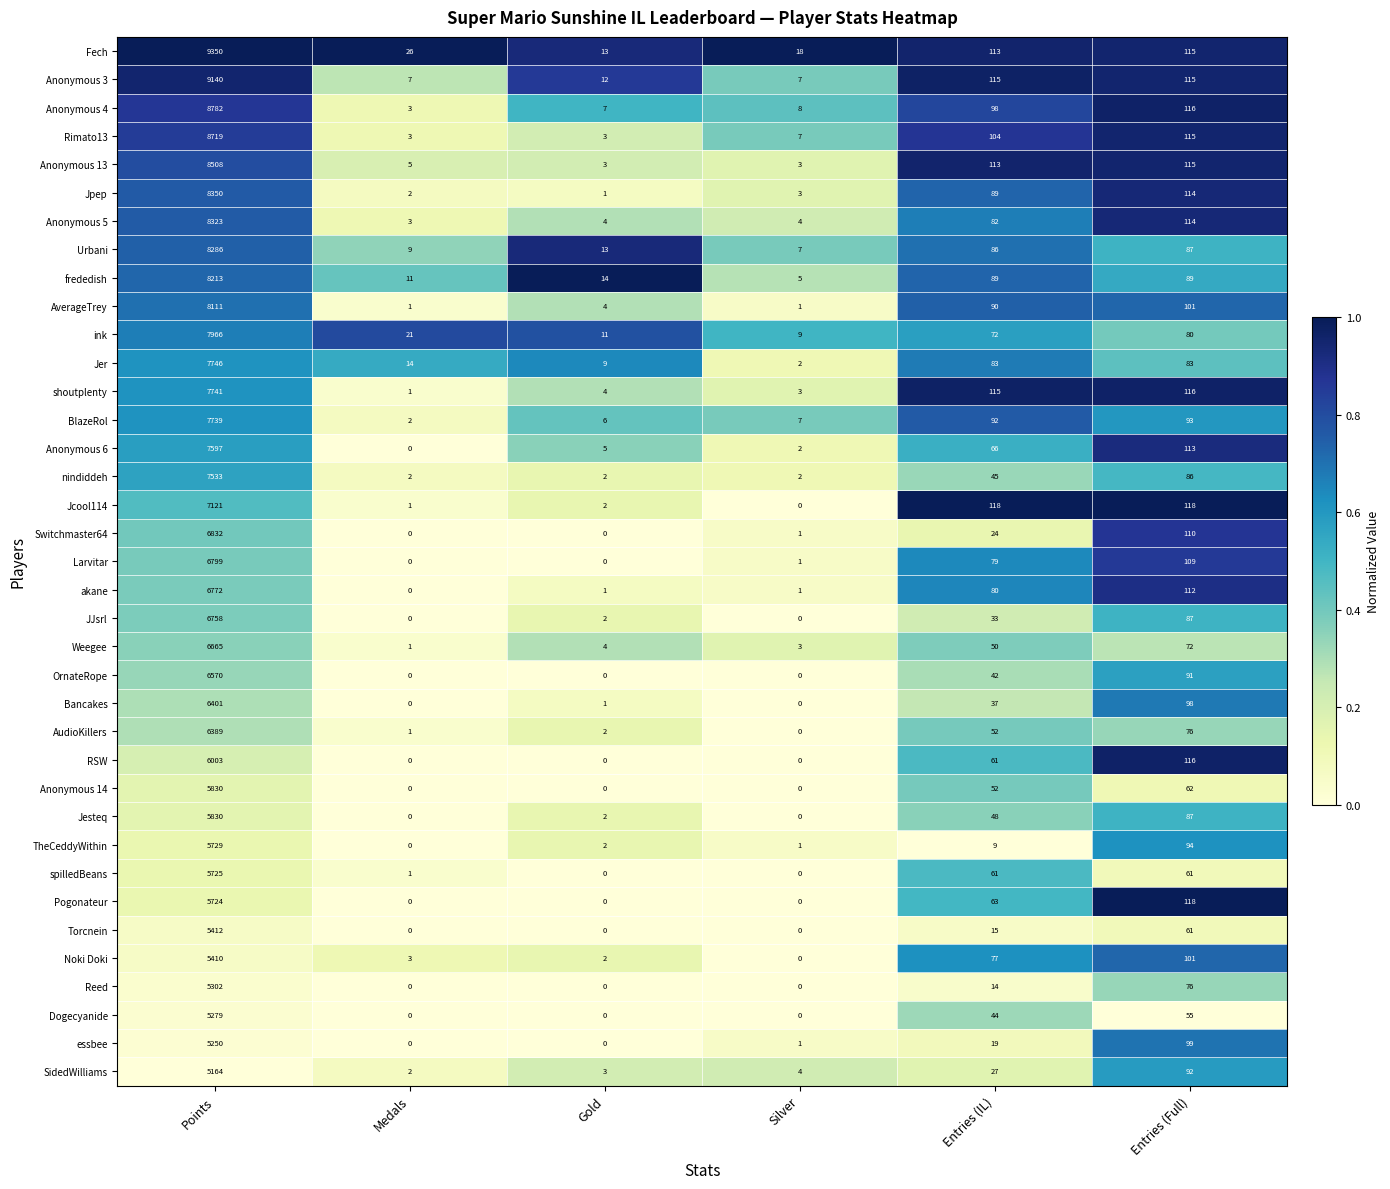

Which series has the largest total across all categories?

Fech